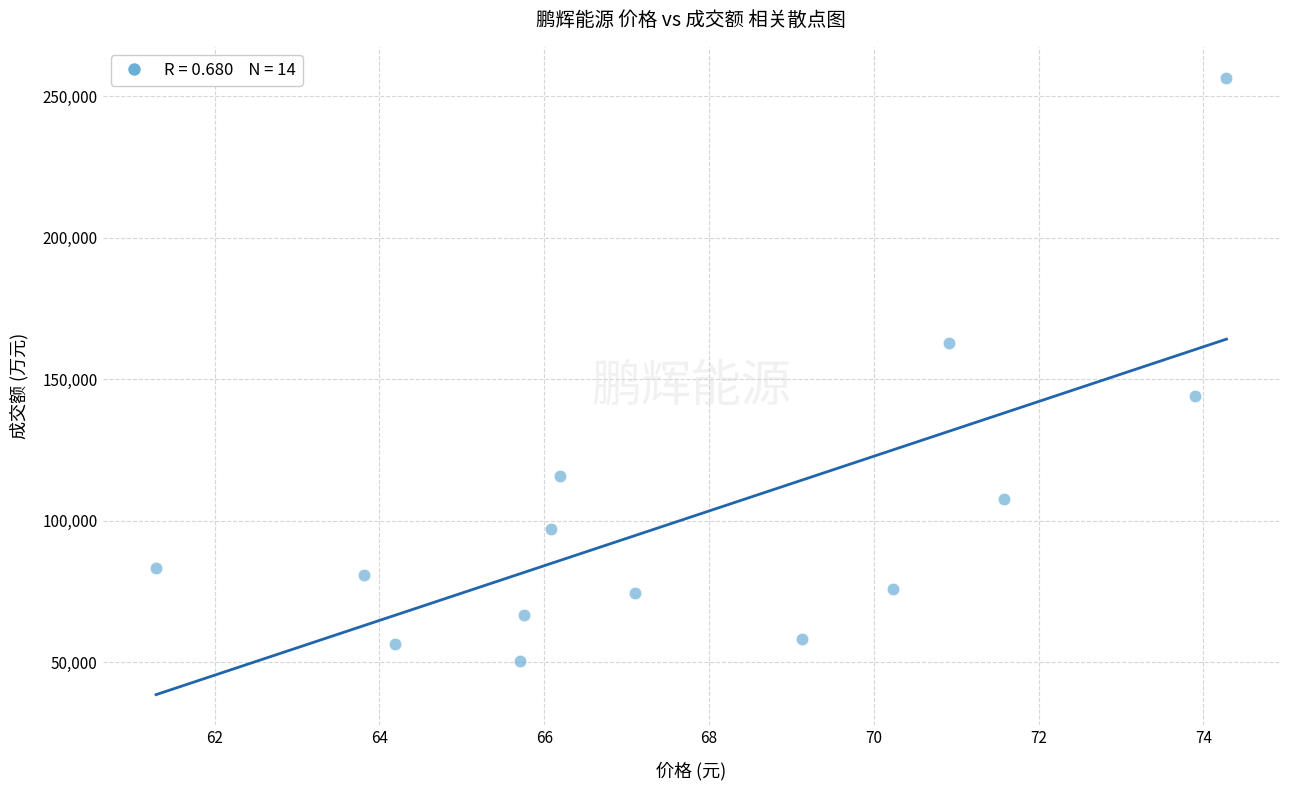

What is the range of Y values (max minus min)?

206374